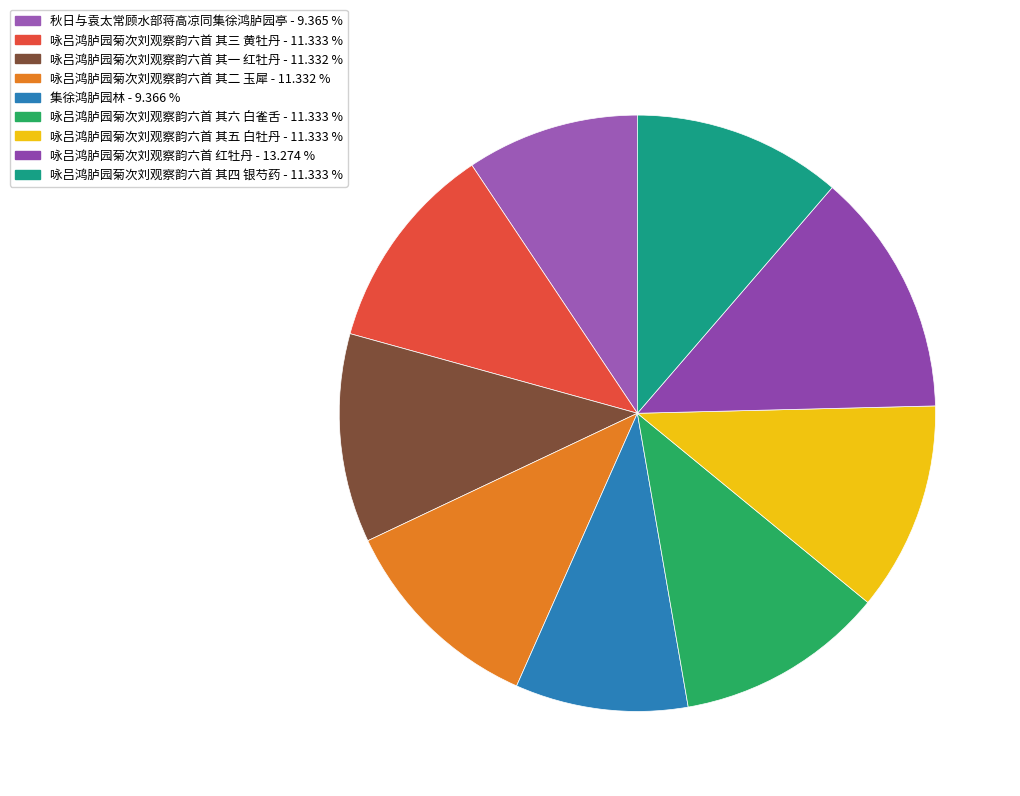

Approximately how many times larger is the value at 咏吕鸿胪园菊次刘观察韵六首 其一 红牡丹 compared to 咏吕鸿胪园菊次刘观察韵六首 红牡丹?

0.9